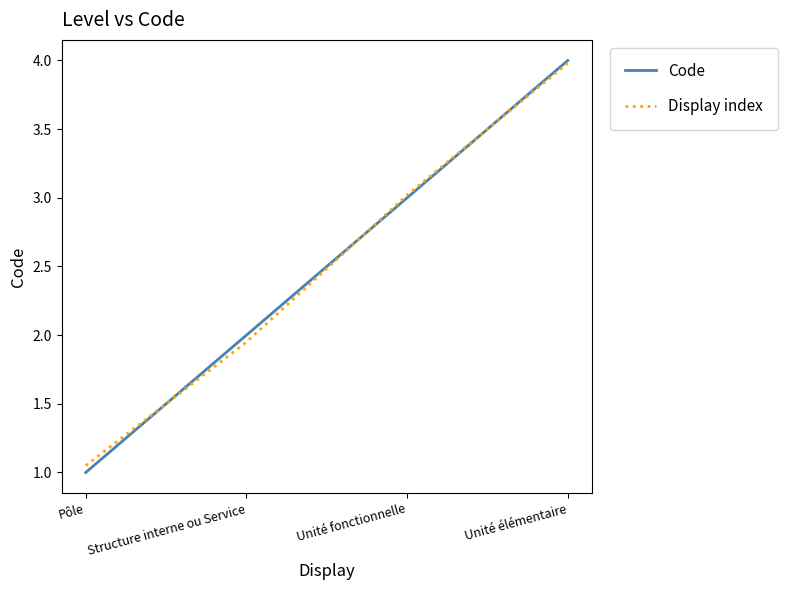

Is the value of Code at Unité fonctionnelle greater than the value of Display index at Structure interne ou Service?

Yes